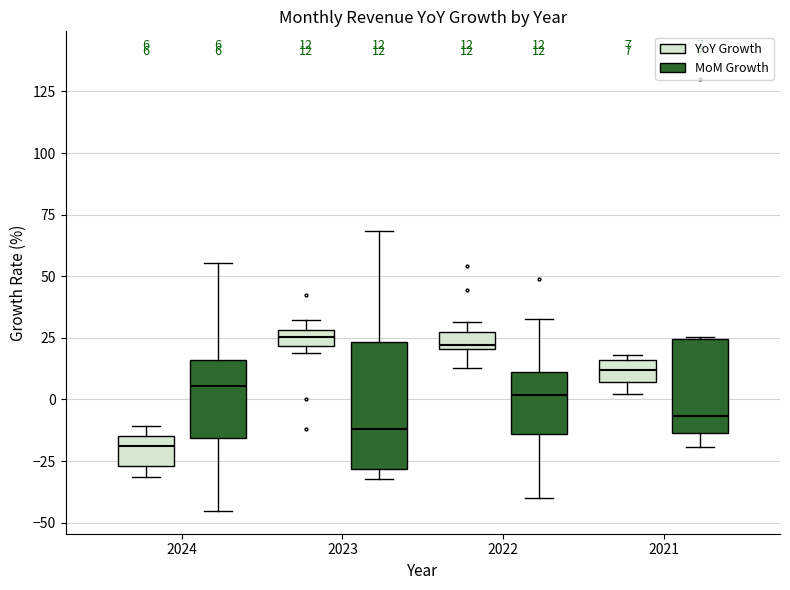

Which box is the tallest, from its lower edge to its upper edge?

2023 (MoM Growth)